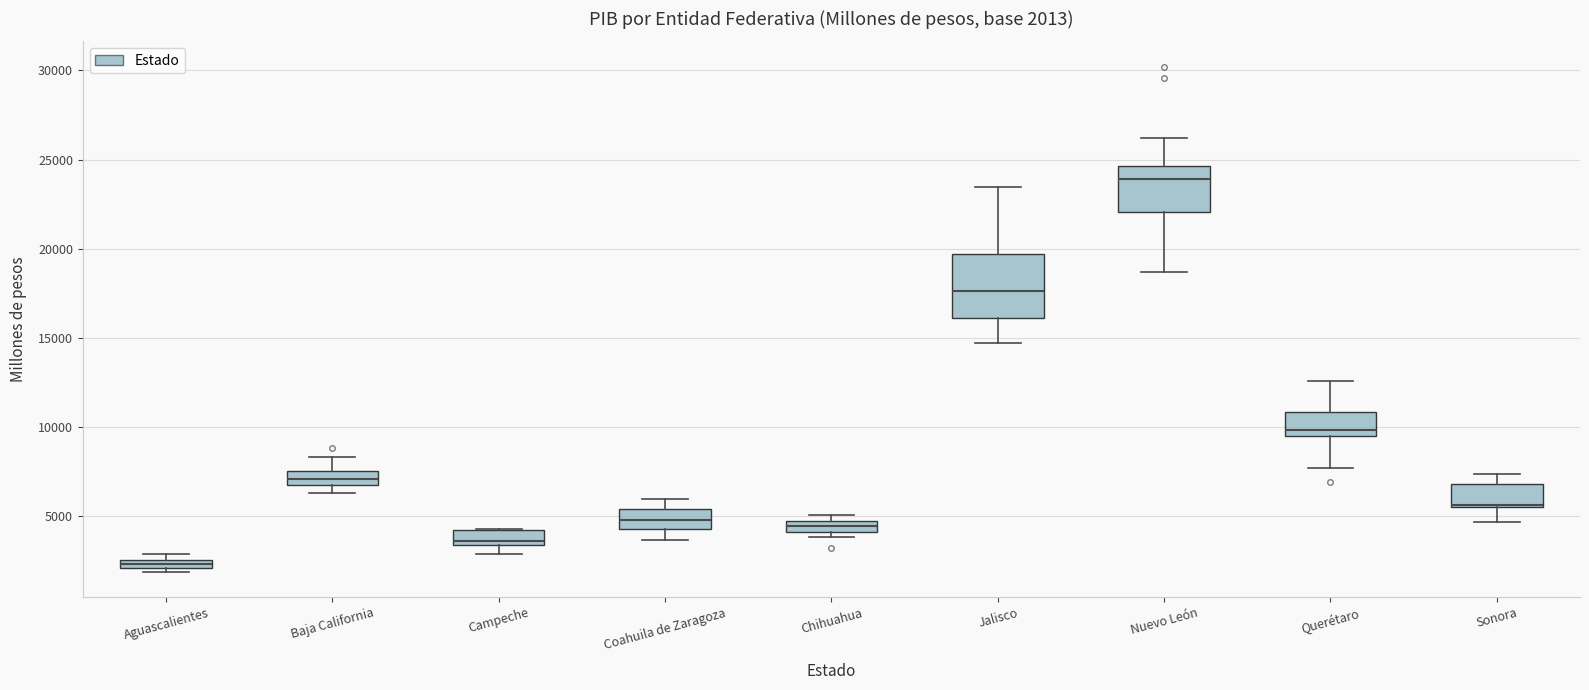

Which box has the highest median line?

Nuevo León